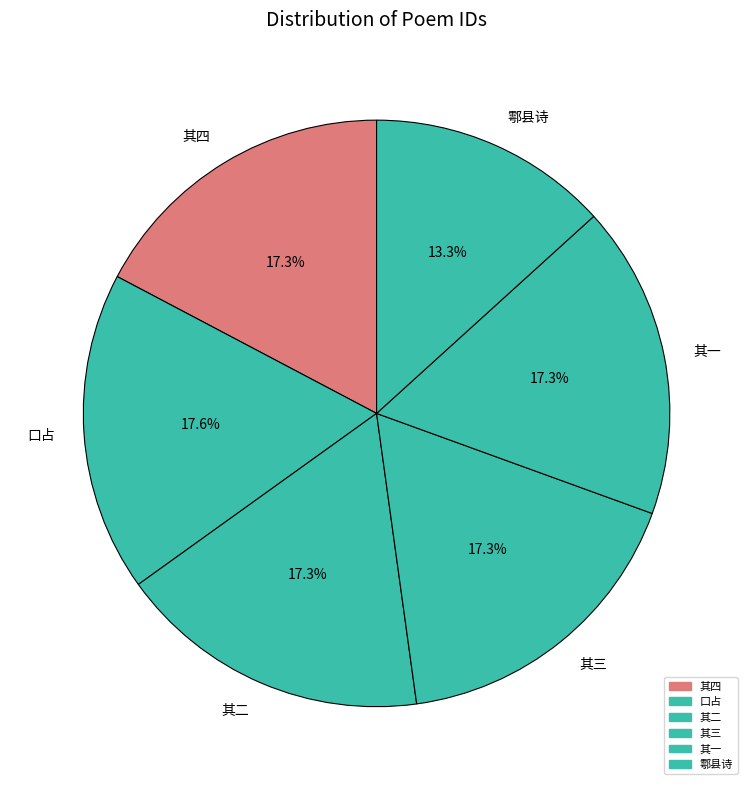

Is 其三 the majority of the pie?

No